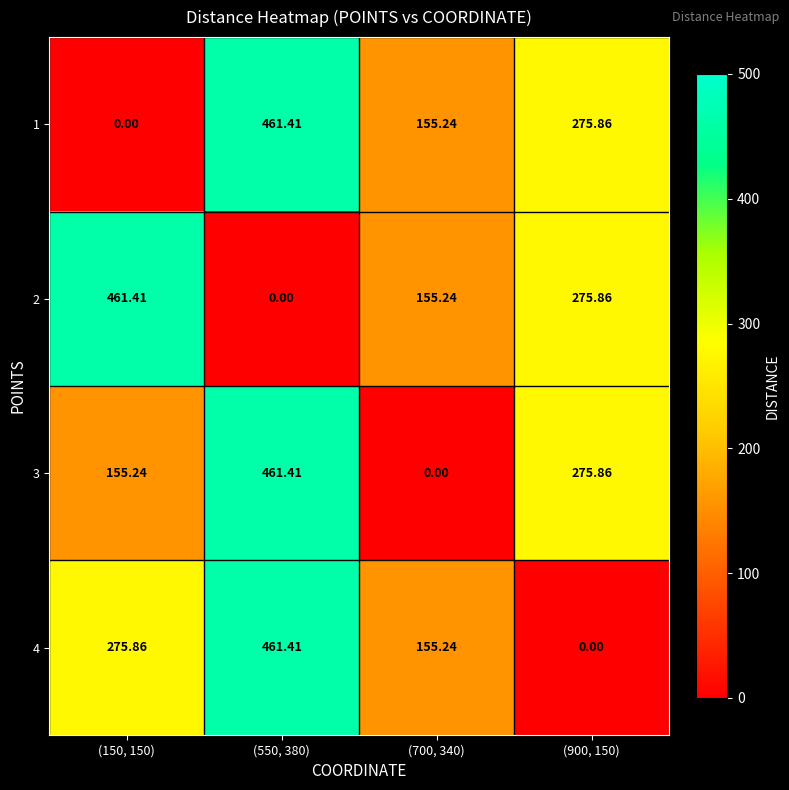

Is the value of 1 at (550, 380) greater than the value of 2 at (900, 150)?

Yes